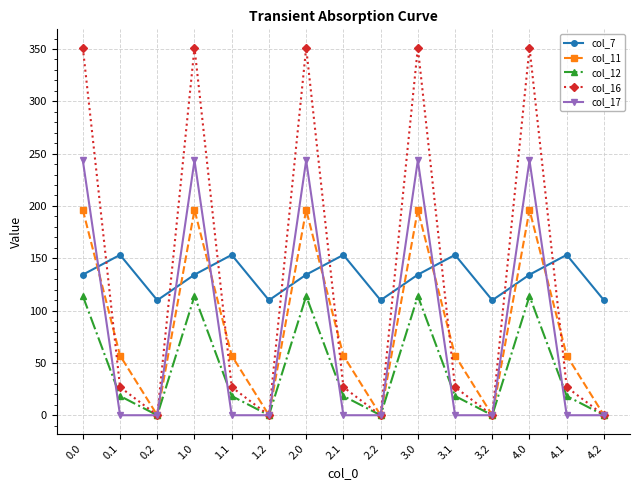

What is the sum of all col_11 values?

1266.0